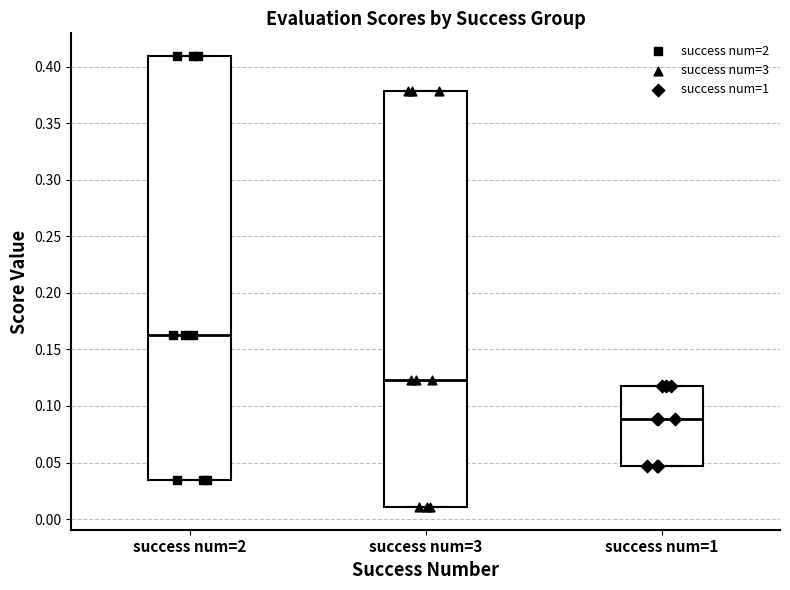

Where does the median line of the box for success num=1 sit on the y-axis? The values are not printed on the chart, so give them approximately, as read against the axis.

0.090